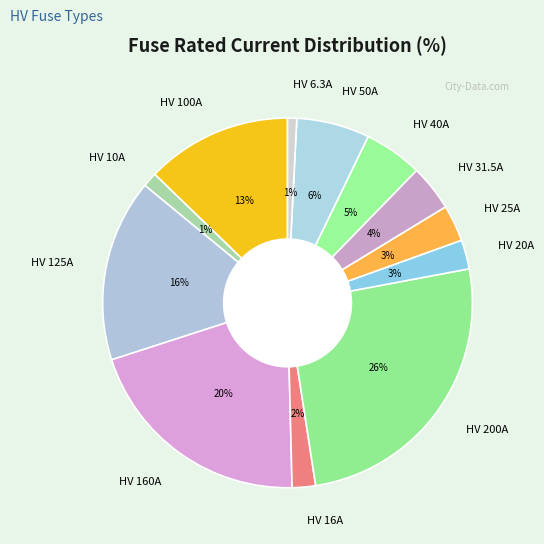

Which slice is the largest?

HV 200A